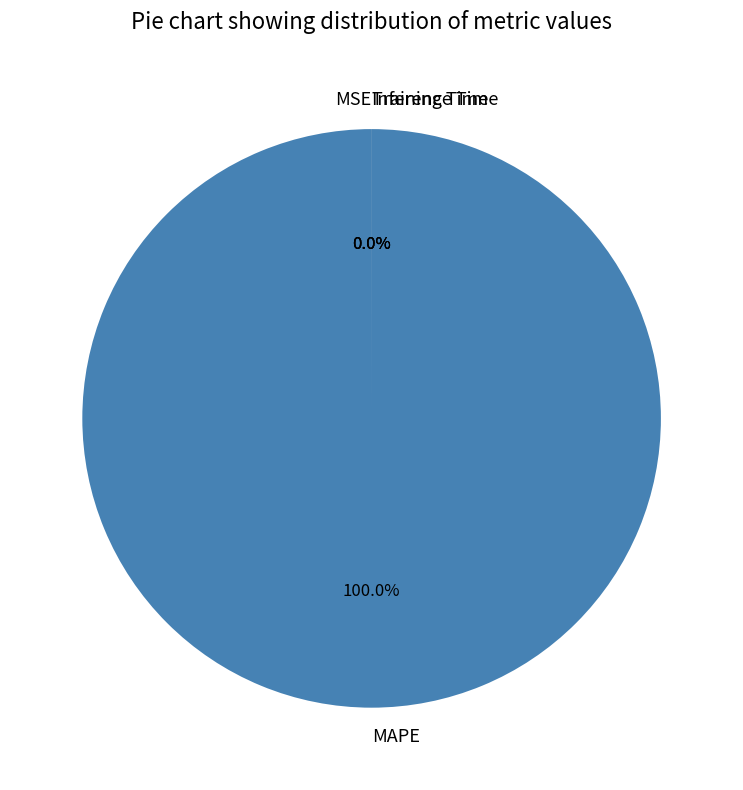

How many segments does this pie chart have?

4